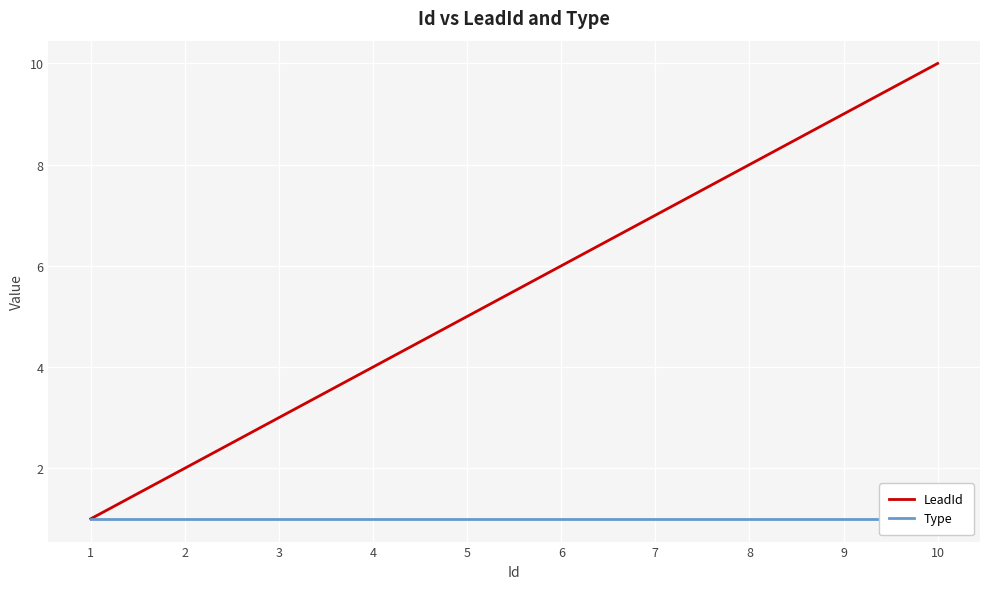

What is the difference between the maximum and minimum values in the LeadId series?

9